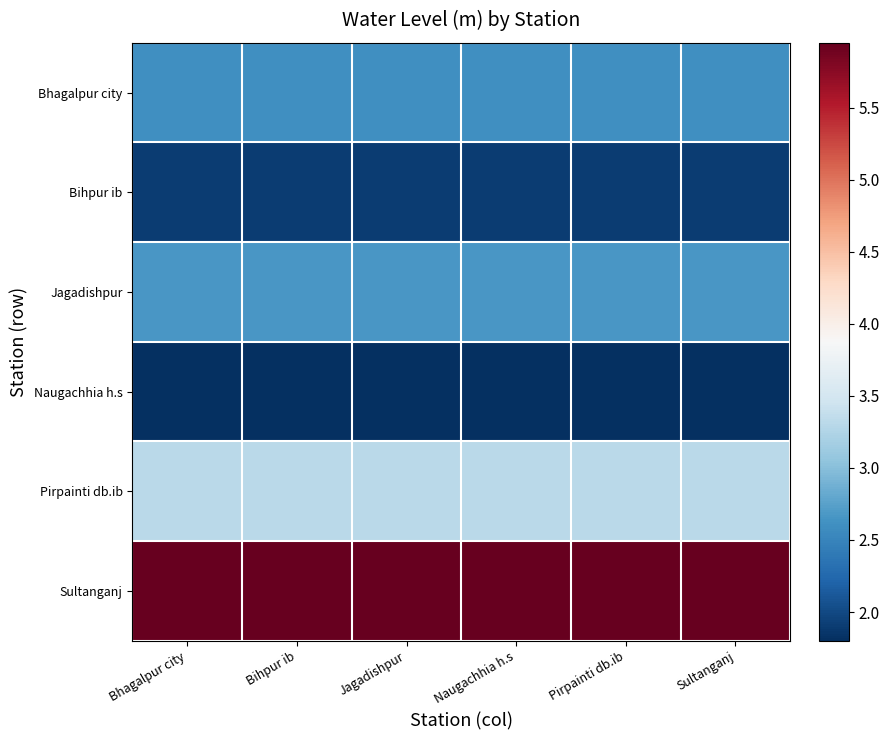

At which category is the sum across all series the highest?

Bhagalpur city